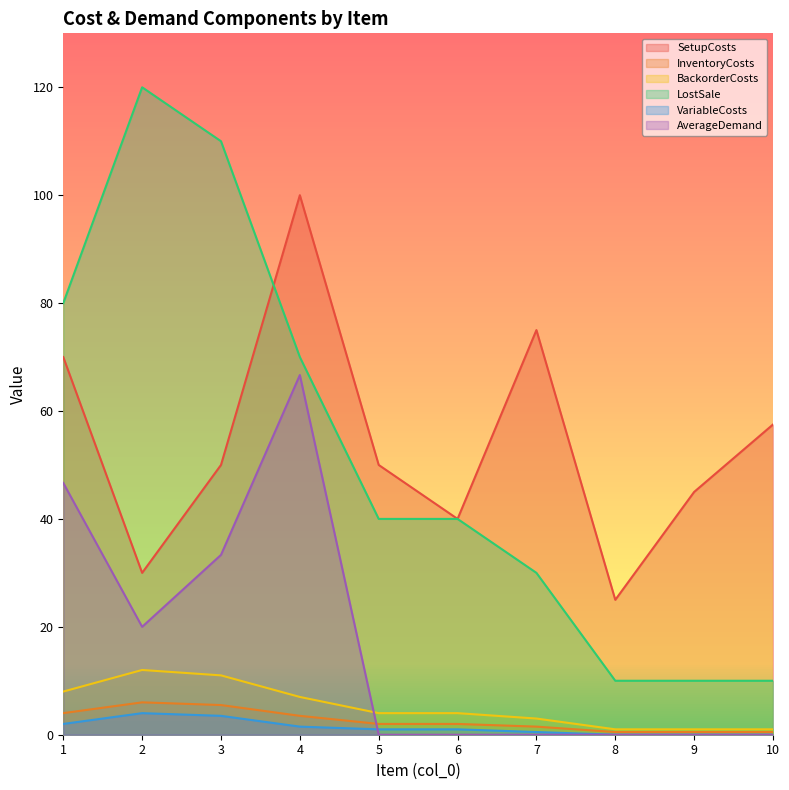

How many lines are shown in the chart?

6